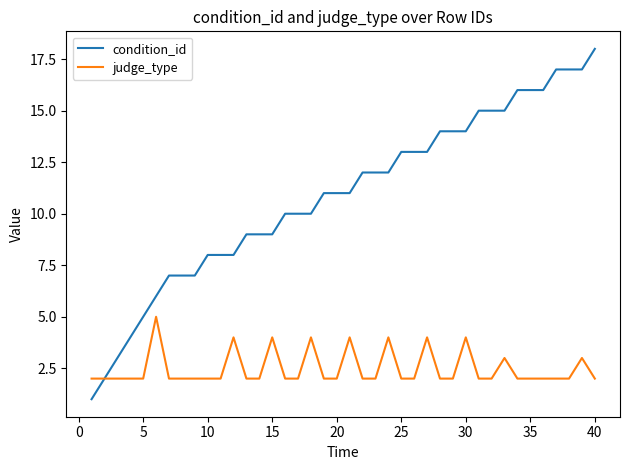

What is the maximum value for judge_type?

5